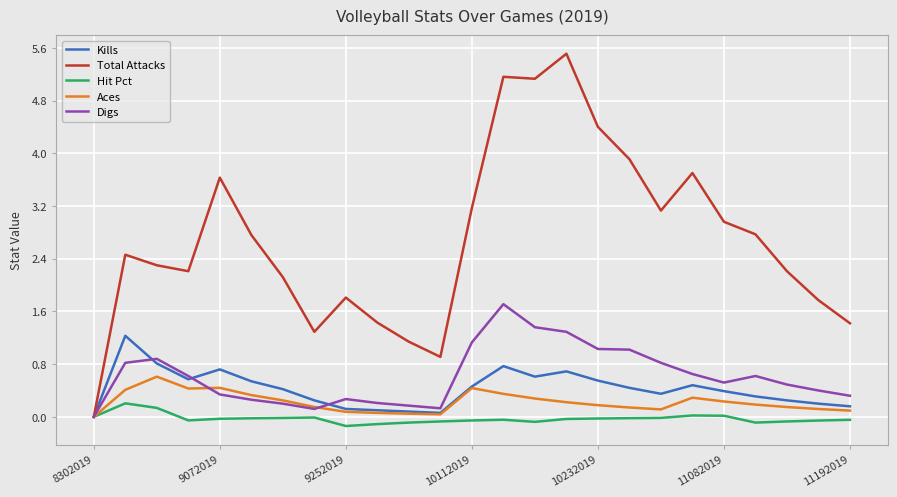

Which series has the largest range (max minus min)?

Total Attacks